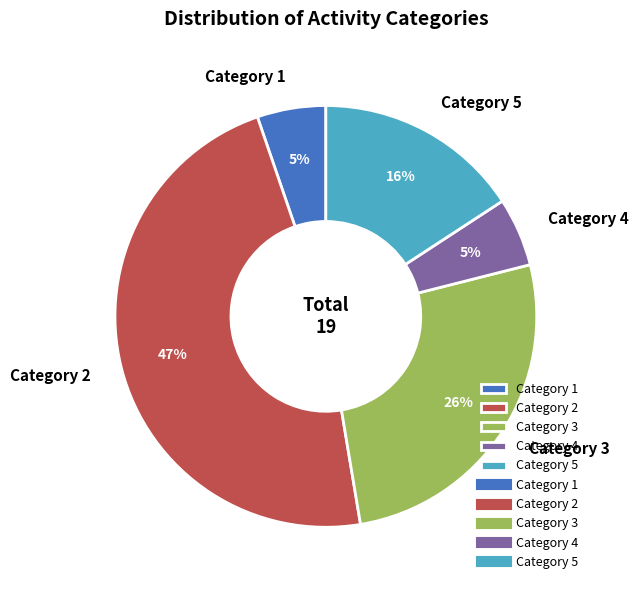

Which slice is the largest?

Category 2